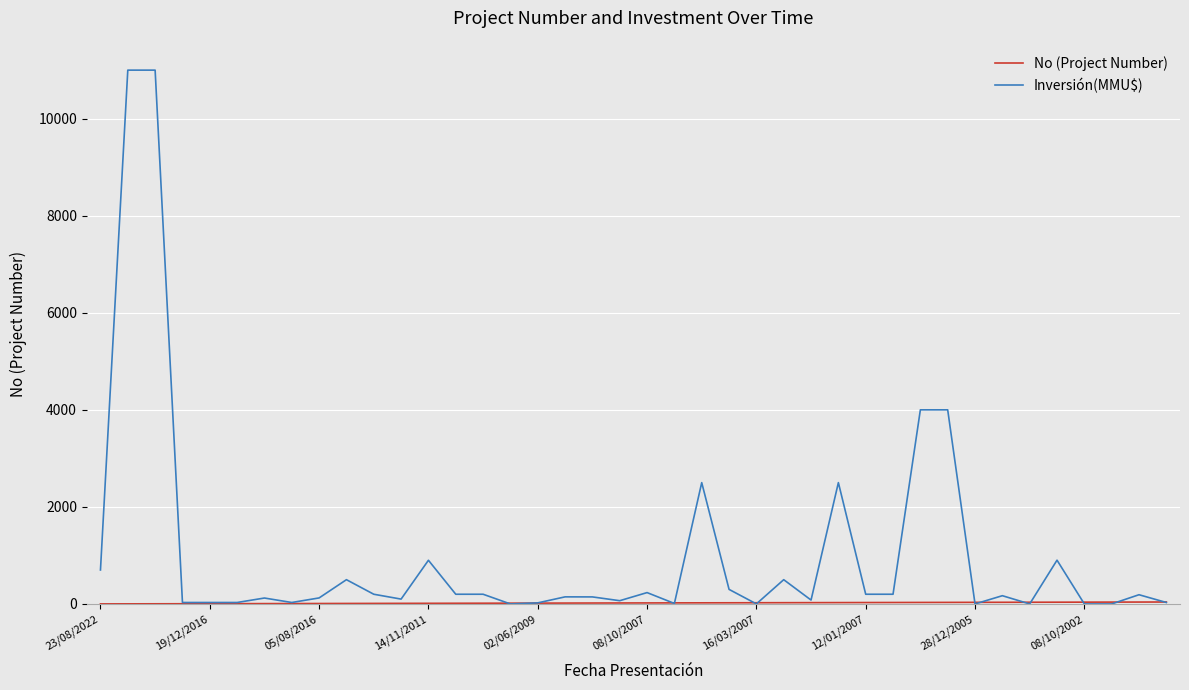

Which series has the widest spread of values?

Inversión(MMU$)